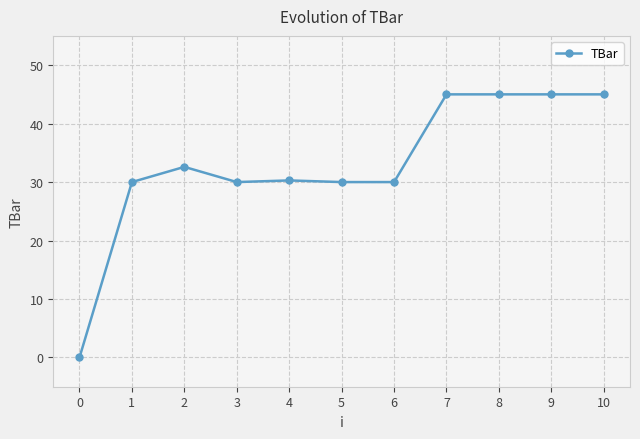

What is the change in value from 0 to 6?

+30.0